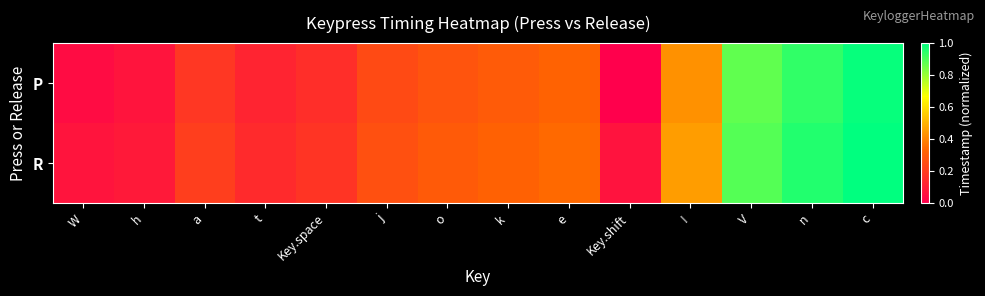

List the series in order of their overall mean, highest first.

R, P